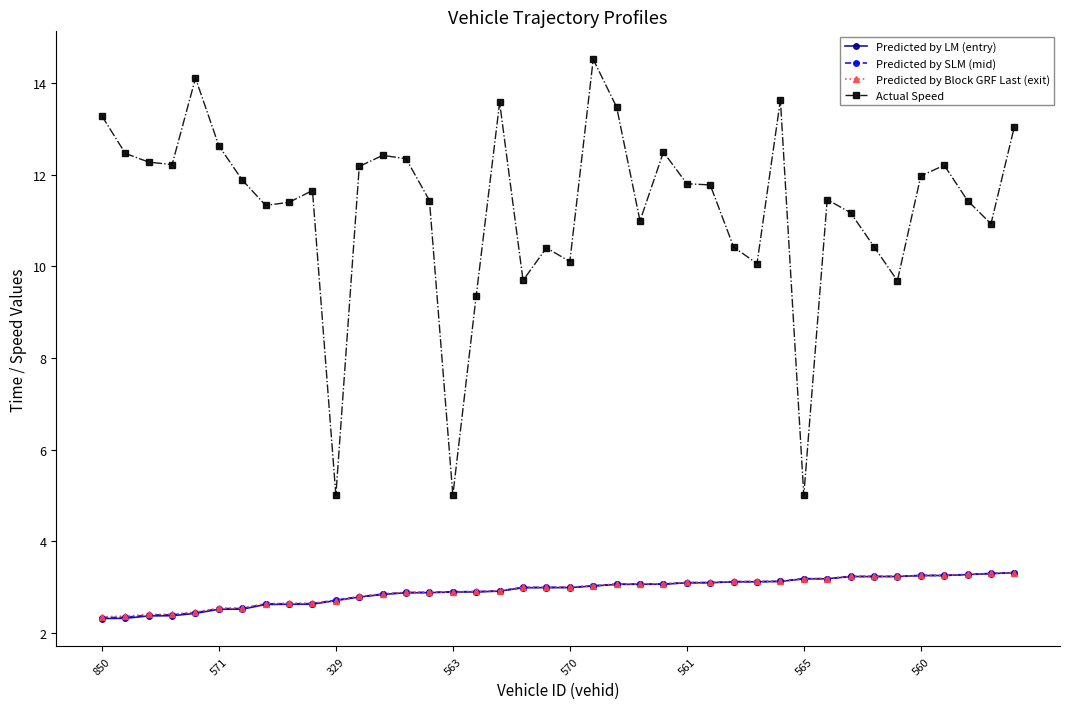

What is the minimum value shown in the chart?

2.3